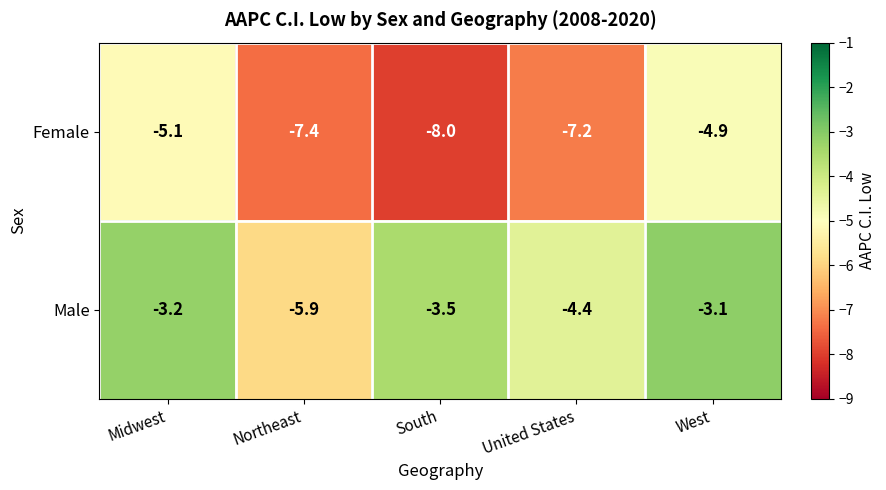

Count the number of data series in this chart.

2